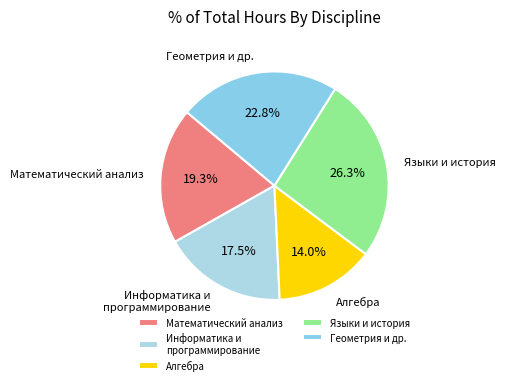

To the nearest percent, what is the average slice percentage?

20%